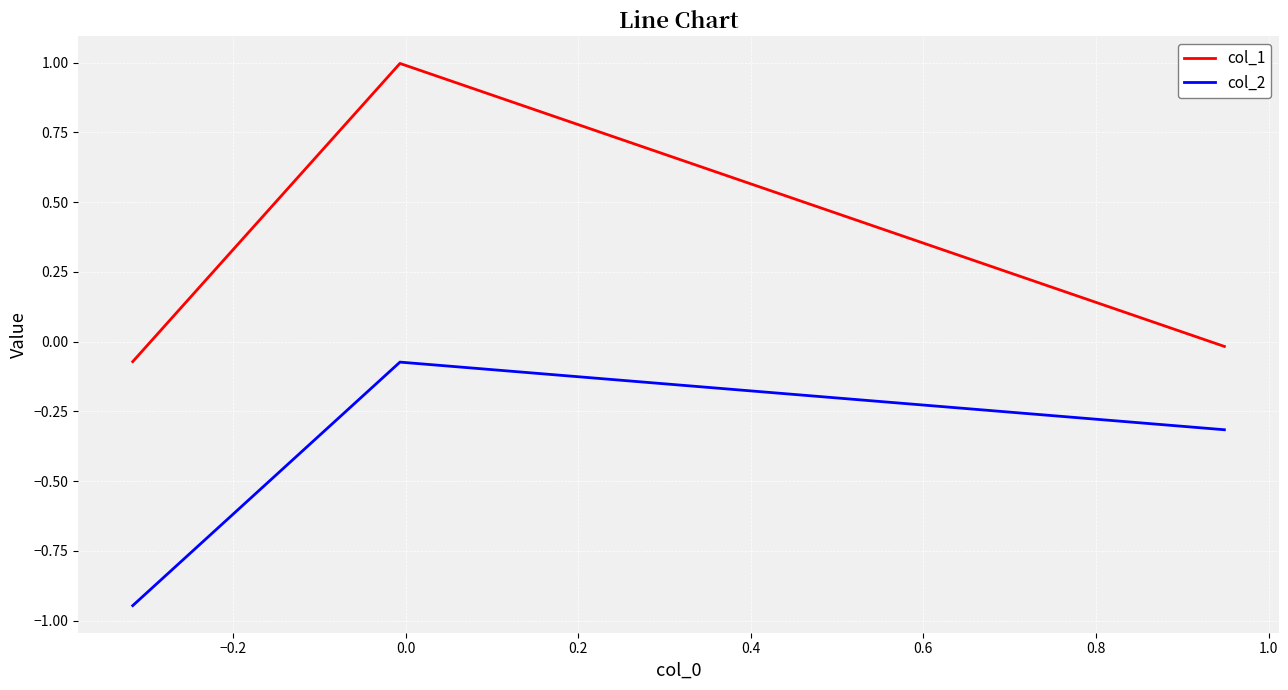

Rank the series by their average value, from highest to lowest.

col_1, col_2